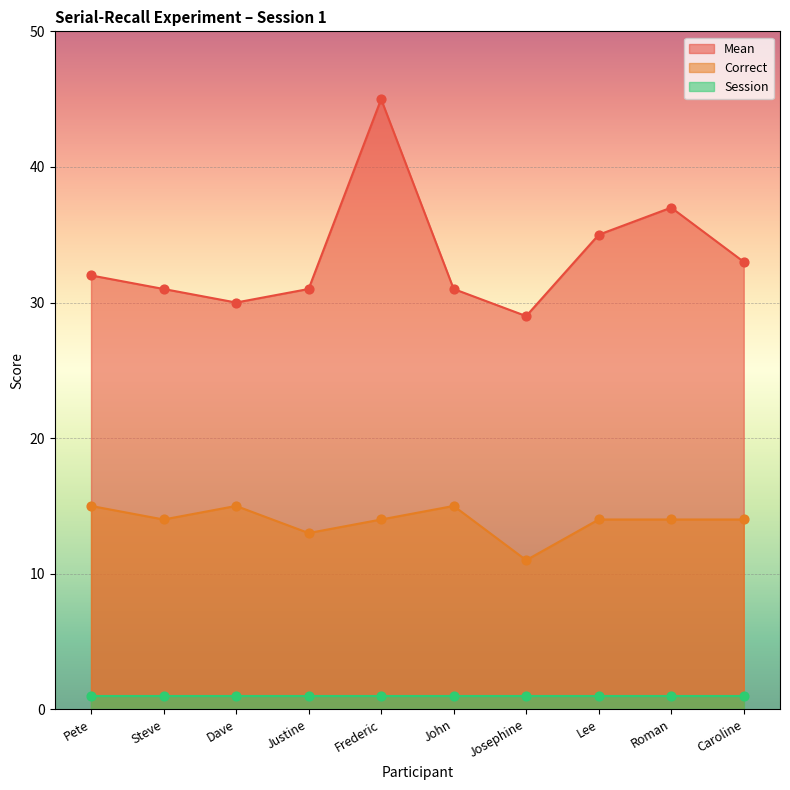

Which series has the largest Y range (max minus min)?

Mean